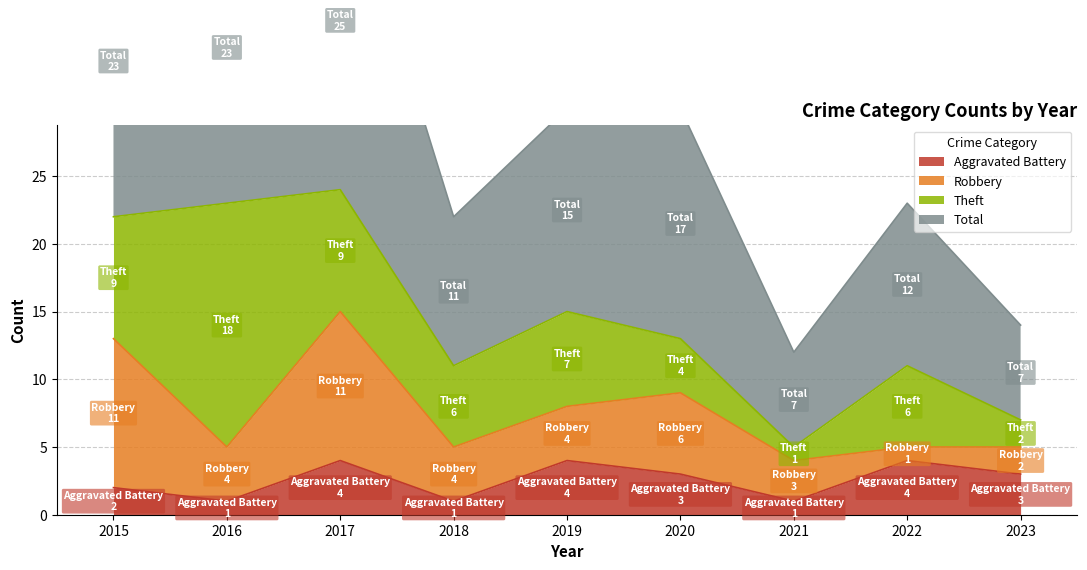

True or false: Aggravated Battery has a value of 0 at 2016.

False